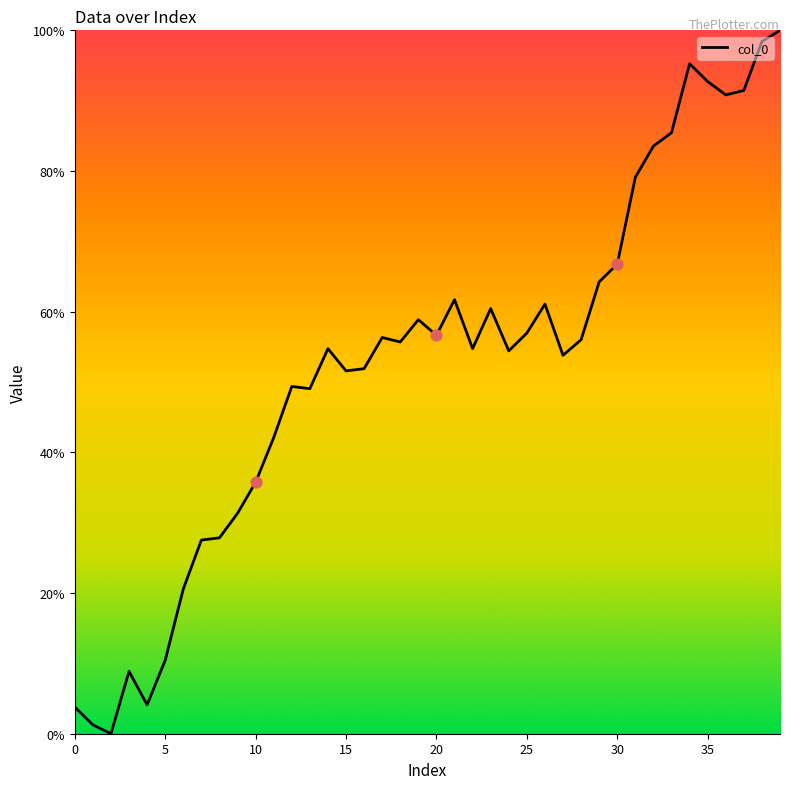

What is the difference between the maximum and minimum values?

100.0